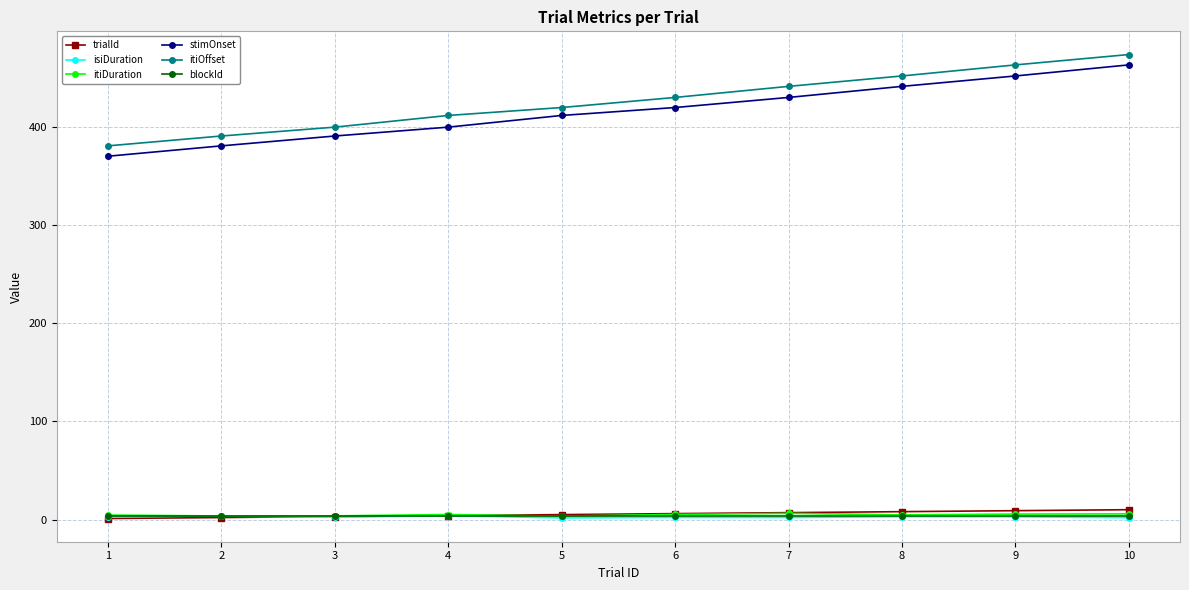

Is the value of trialId at 9 greater than the value of itiOffset at 6?

No